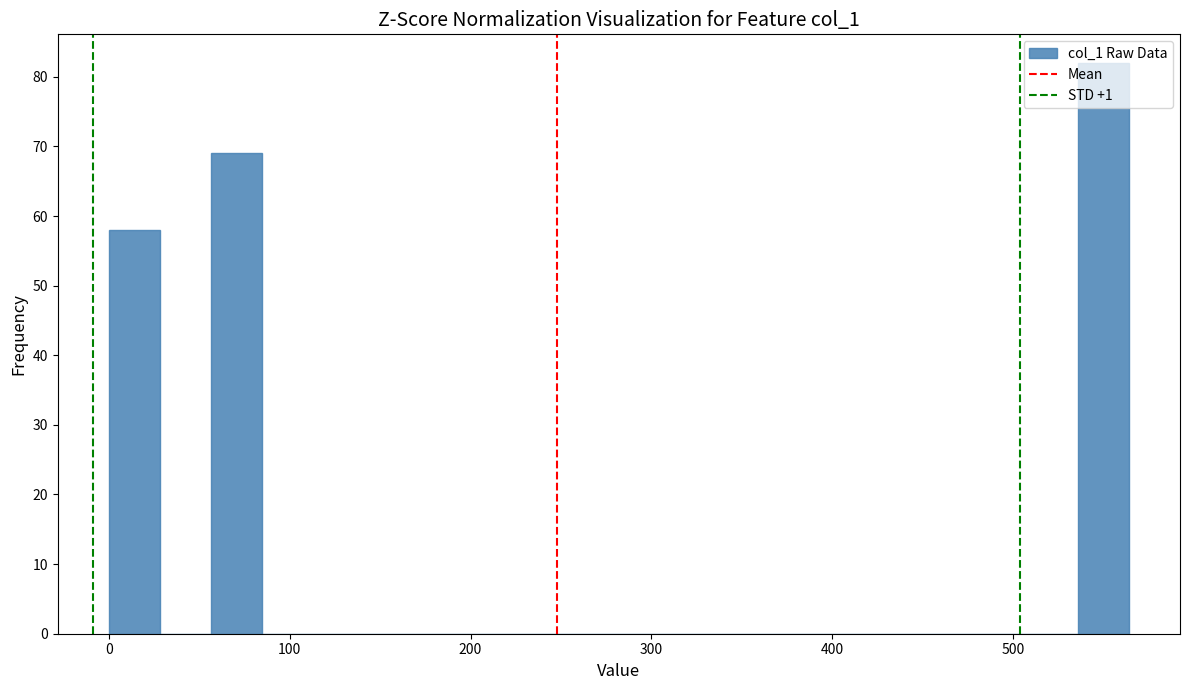

Read against the x-axis, roughly where is the centre of the tallest bar?

550